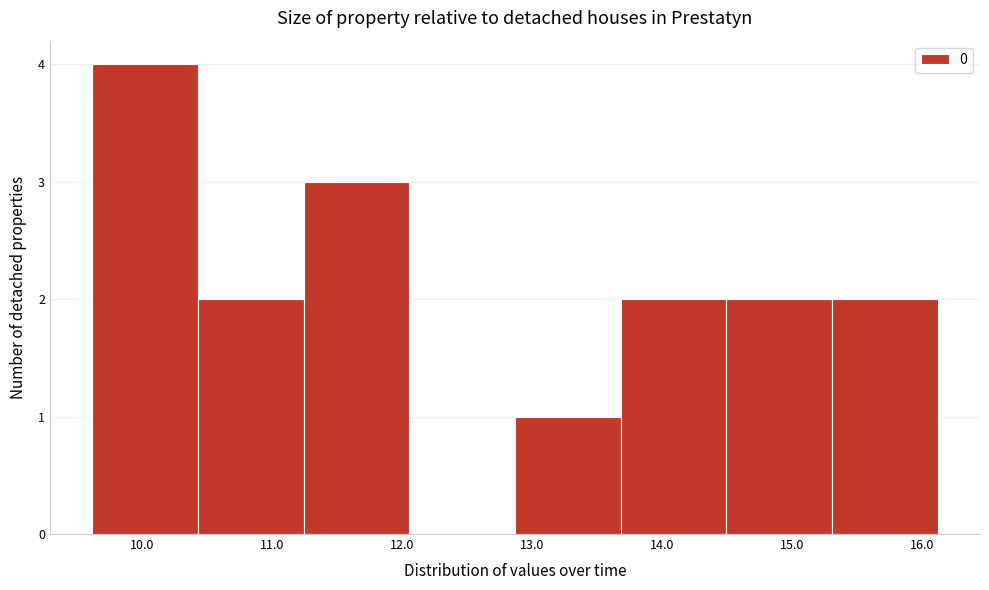

Reading left to right, transcribe this chart: for each bar, give the range it covers on the x-axis and its height. Neither the bar edges nor the heights are printed on the chart, so give them approximately, as read against the axes.

9.6 to 10.4: 4
10.4 to 11.2: 2
11.2 to 12.1: 3
12.1 to 12.9: 0
12.9 to 13.7: 1
13.7 to 14.5: 2
14.5 to 15.3: 2
15.3 to 16.1: 2